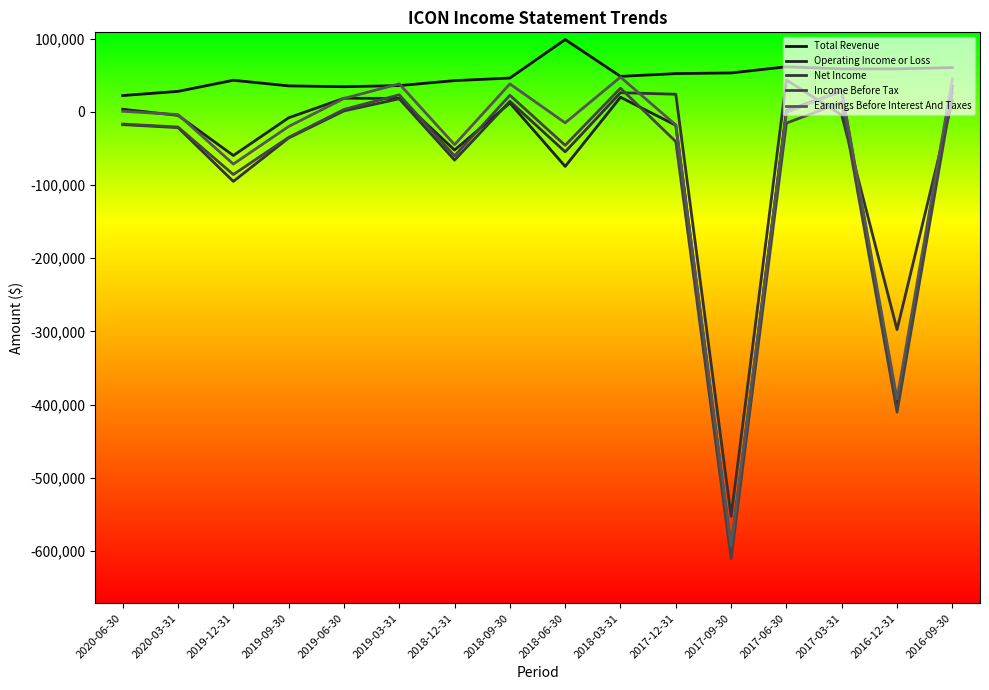

After their last crossing, which series has the higher values: Operating Income or Loss or Earnings Before Interest And Taxes?

Earnings Before Interest And Taxes